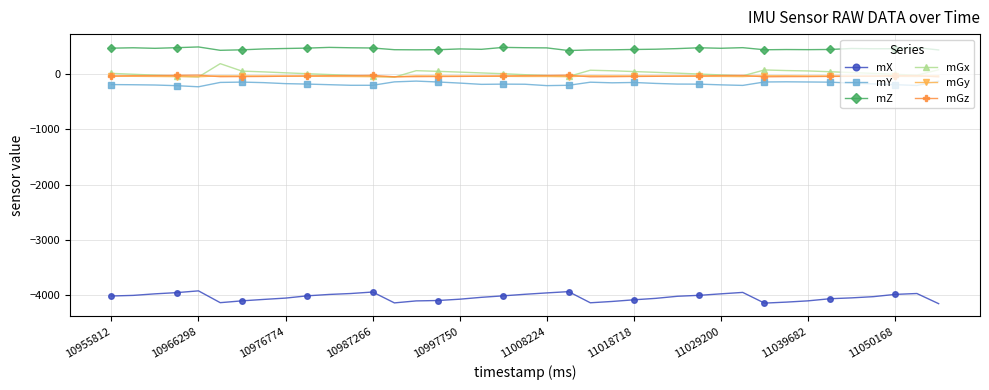

What are all the series names shown in the legend?

mX, mY, mZ, mGx, mGy, mGz